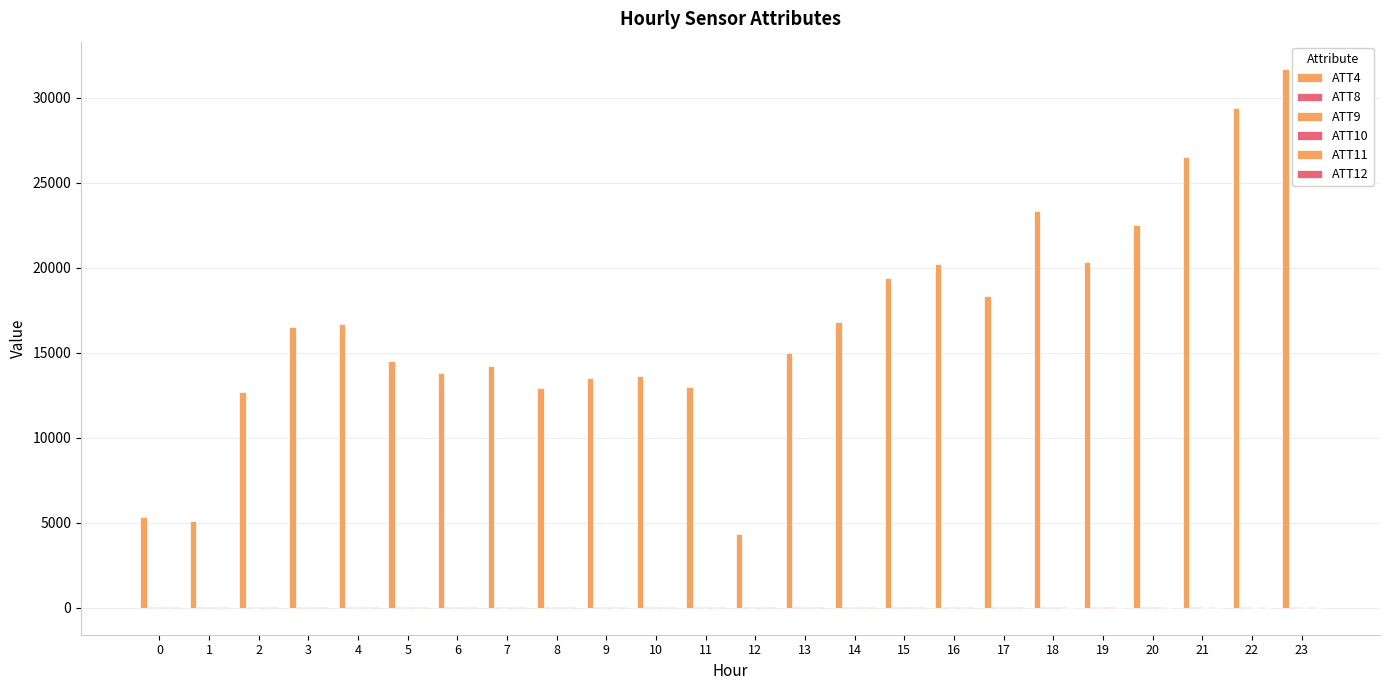

Are the bars grouped side by side (vs. stacked)?

Yes